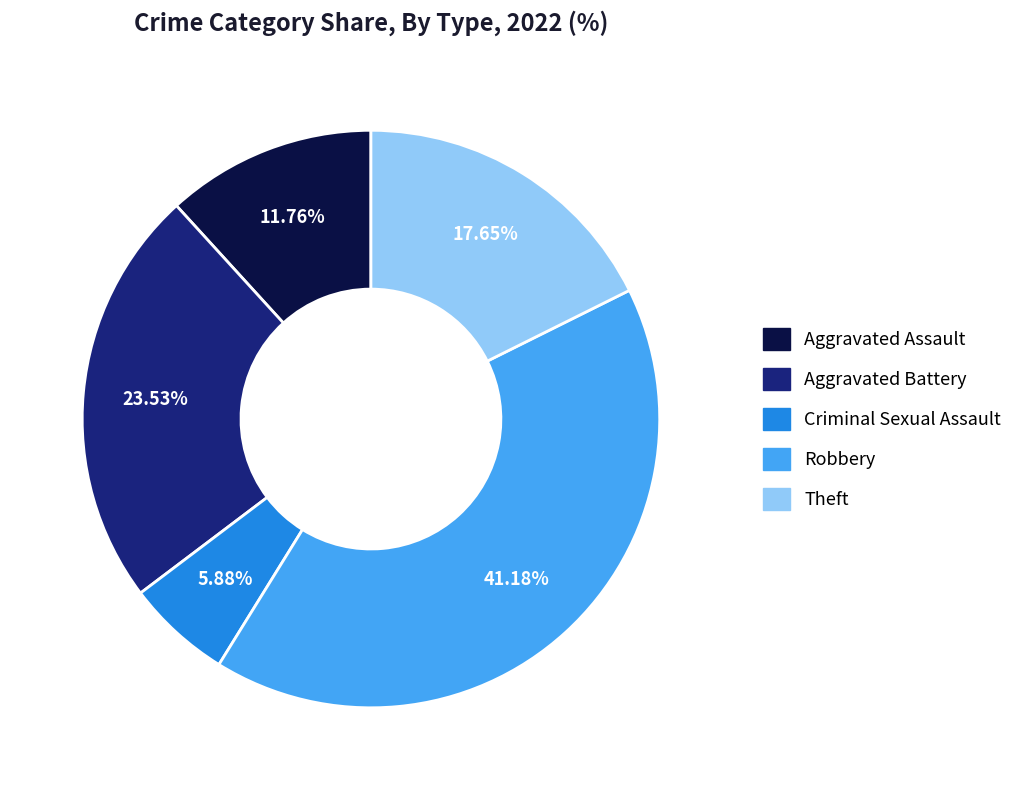

Is there any slice that represents more than half of the pie?

No